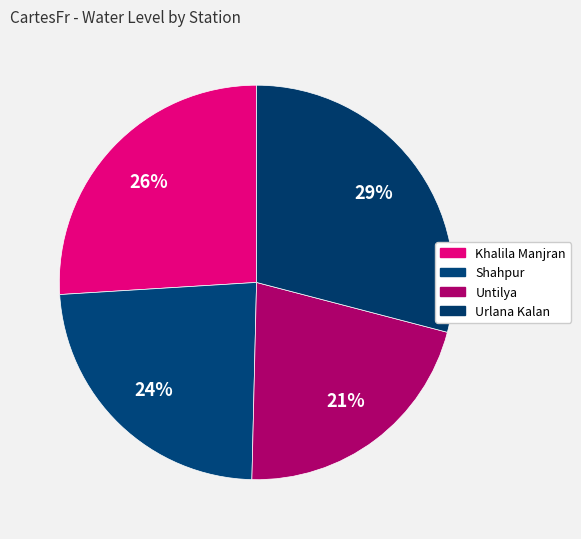

How many segments does this pie chart have?

4